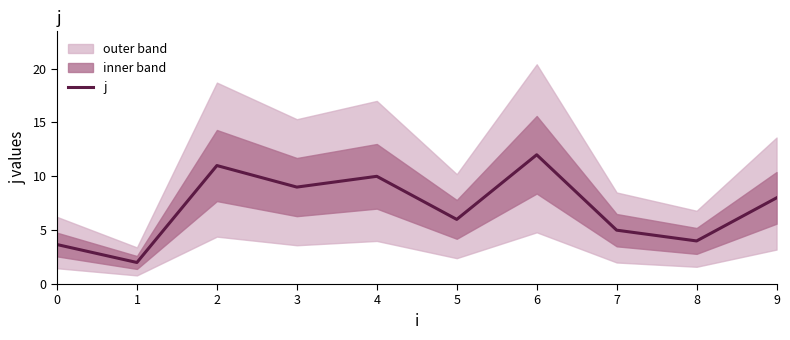

Reading left to right, transcribe all the data shown in this chart.

0=3.7	1=2.0	2=11.0	3=9.0	4=10.0	5=6.0	6=12.0	7=5.0	8=4.0	9=8.0